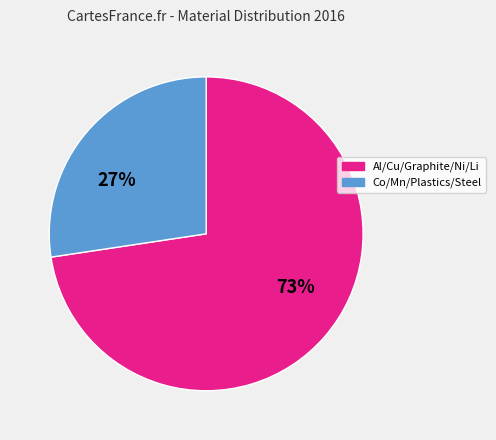

Is there any slice that represents more than half of the pie?

Yes